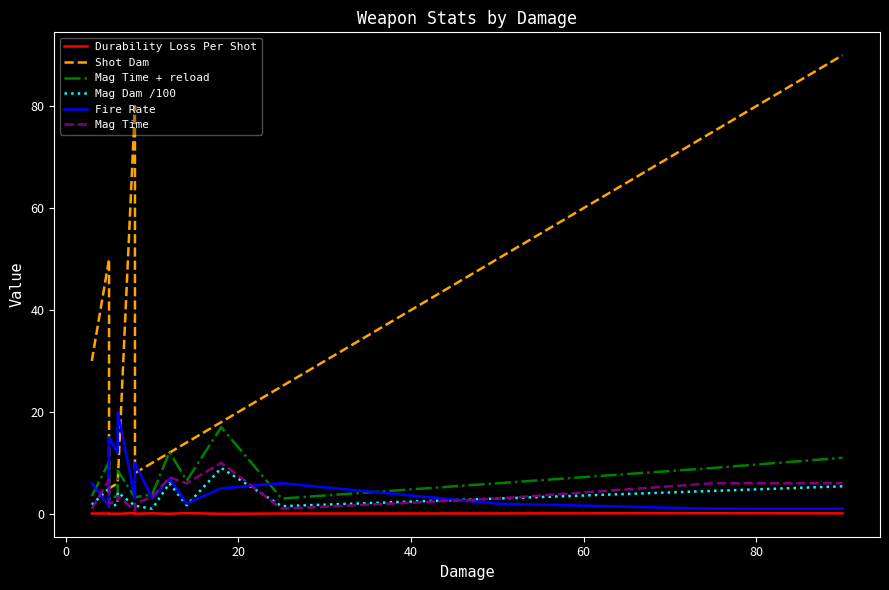

What is the value of the Durability Loss Per Shot point at the 15th from the left?

0.1